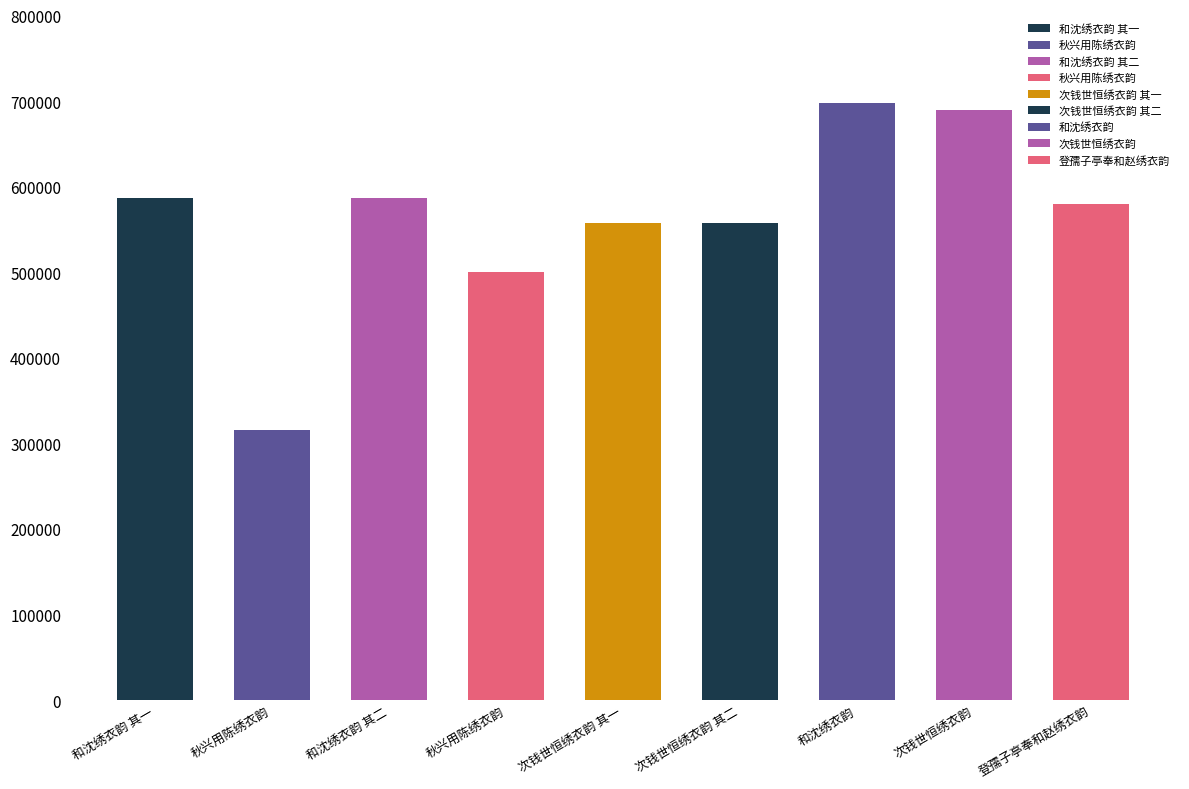

What value does the data have at 和沈绣衣韵 其二, to the nearest 50?

586950